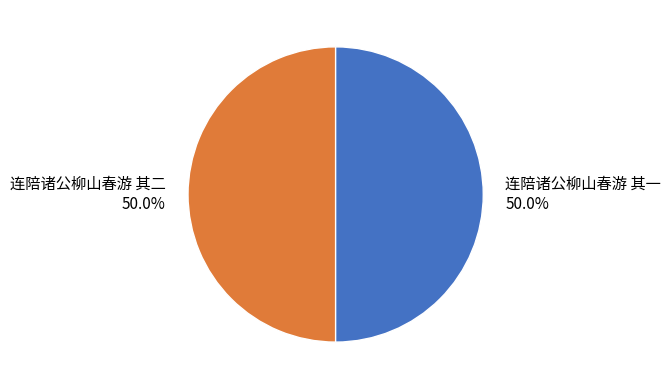

What is the total percentage of 连陪诸公柳山春游 其一 and 连陪诸公柳山春游 其二?

100.0%